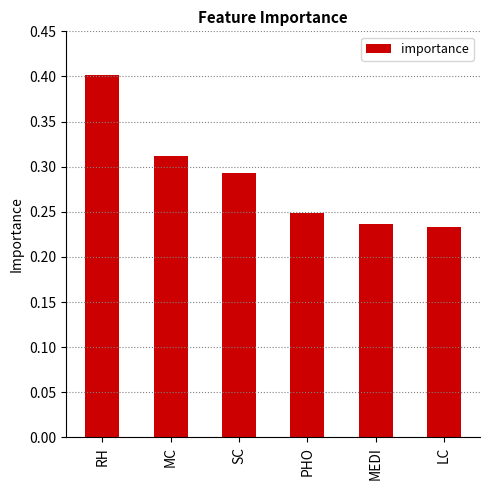

True or false: the data shows 0.1 at MEDI.

False